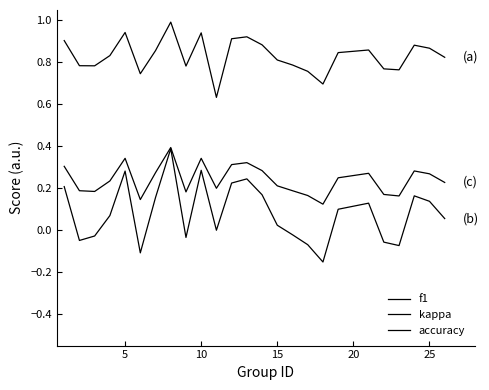

Reading left to right, transcribe all the data shown in this chart.

f1: 0.9	0.8	0.8	0.8	0.9	0.7	0.9	1.0	0.8	0.9	0.6	0.9	0.9	0.9	0.8	0.8	0.8	0.7	0.8	0.9	0.8	0.8	0.9	0.9	0.8
kappa: 0.2	-0.0	-0.0	0.1	0.3	-0.1	0.2	0.4	-0.0	0.3	0.0	0.2	0.2	0.2	0.0	-0.0	-0.1	-0.2	0.1	0.1	-0.1	-0.1	0.2	0.1	0.1
accuracy: 0.3	0.2	0.2	0.2	0.3	0.1	0.3	0.4	0.2	0.3	0.2	0.3	0.3	0.3	0.2	0.2	0.2	0.1	0.3	0.3	0.2	0.2	0.3	0.3	0.2